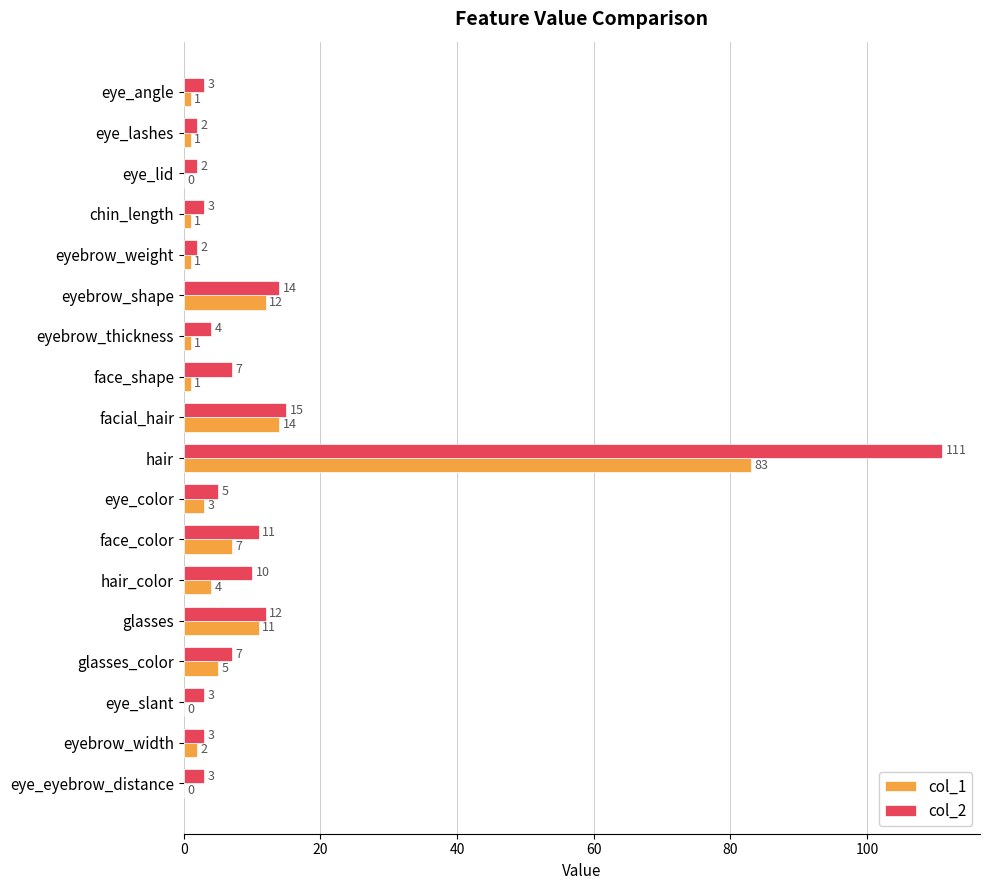

Which category has the highest value in the col_1 series?

hair